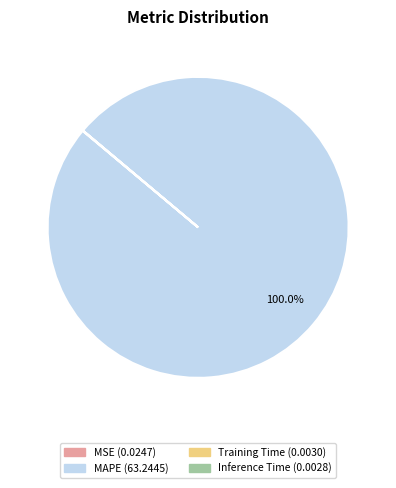

Is there a majority slice in this chart?

Yes